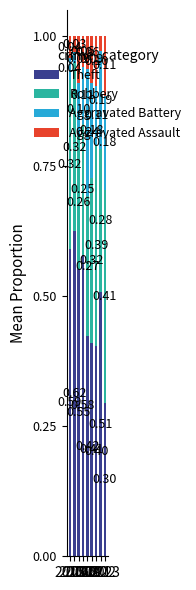

What is the difference between the maximum and minimum values in the Theft series?

0.3